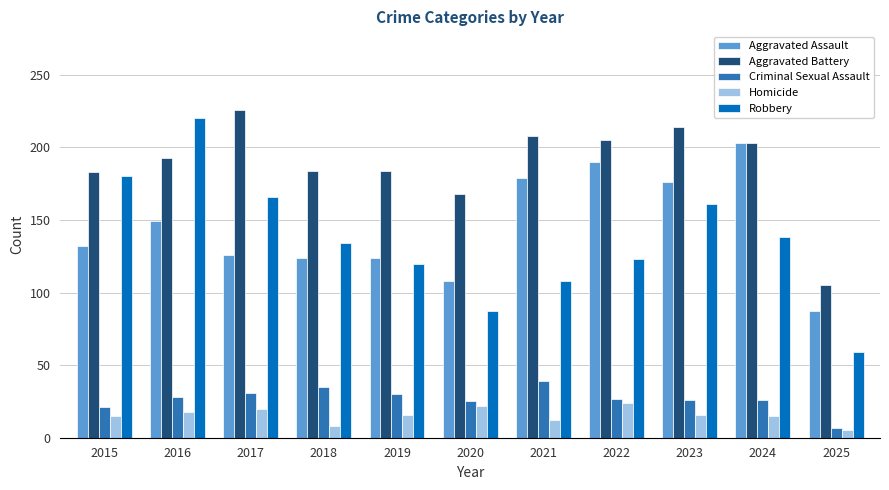

At which label does Aggravated Battery reach its peak?

2017